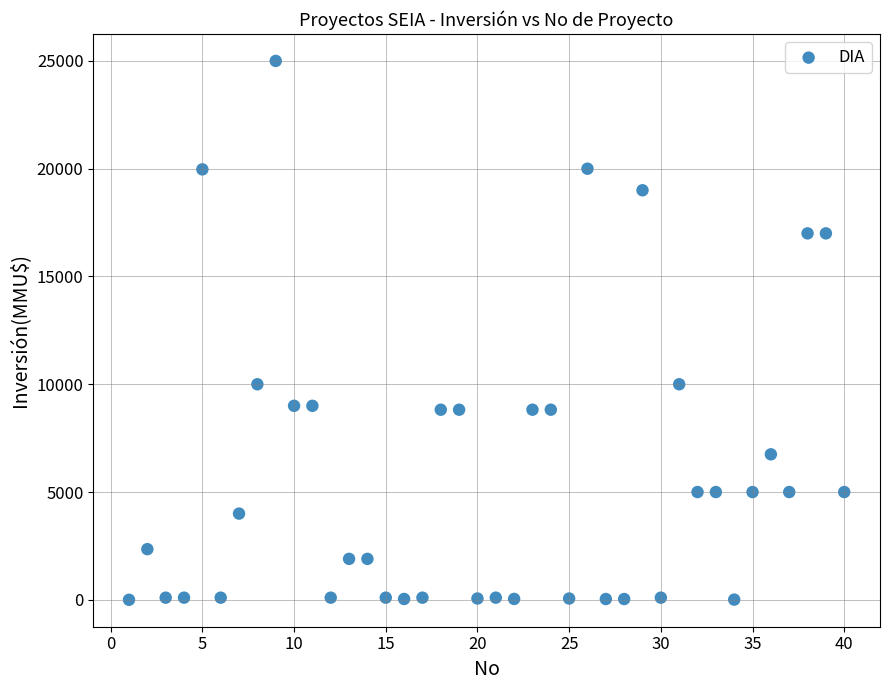

What is the range of Y values (max minus min)?

24998.0